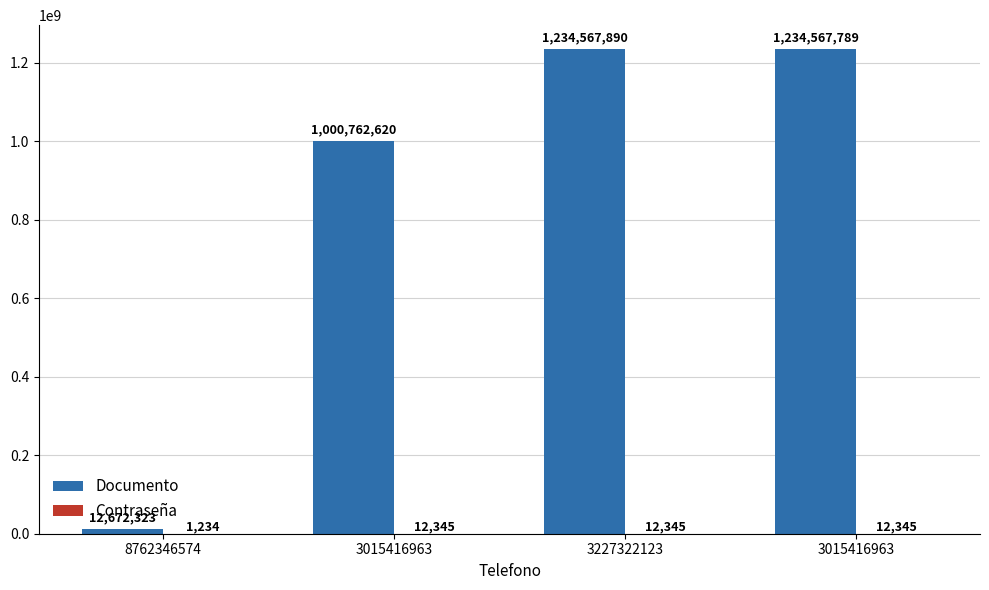

Which series has the largest range (max minus min)?

Documento